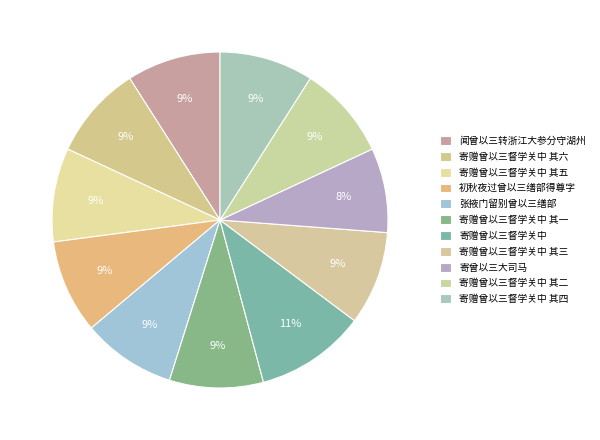

How many segments does this pie chart have?

11